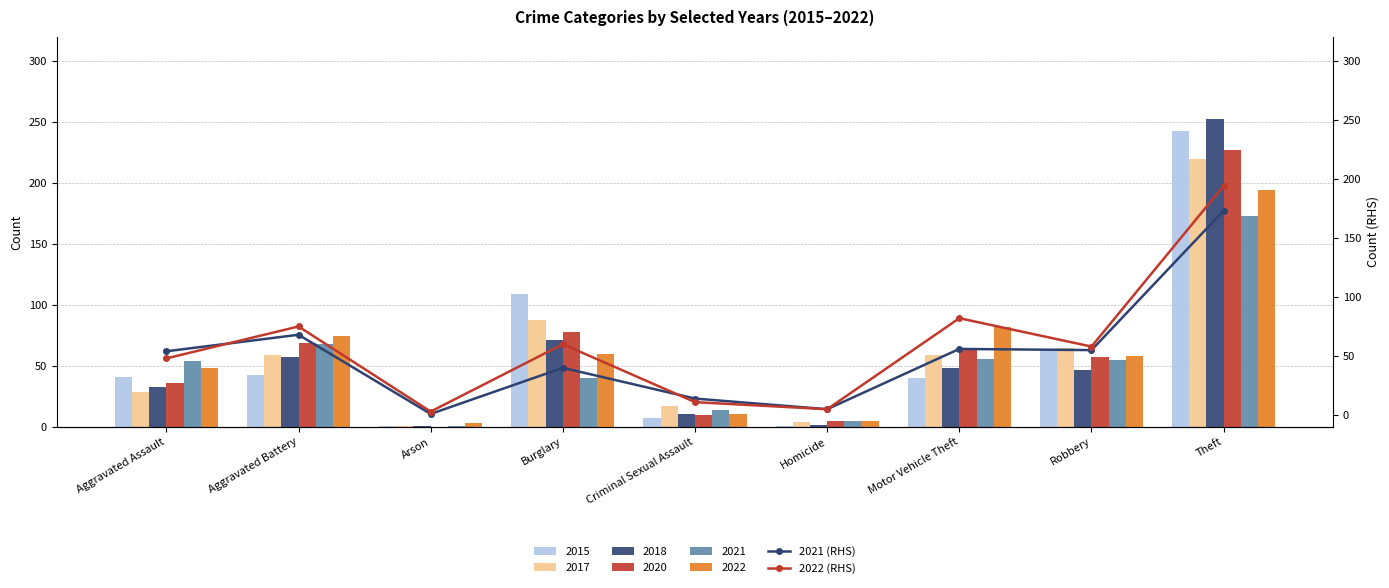

What is the maximum value for 2020?

227